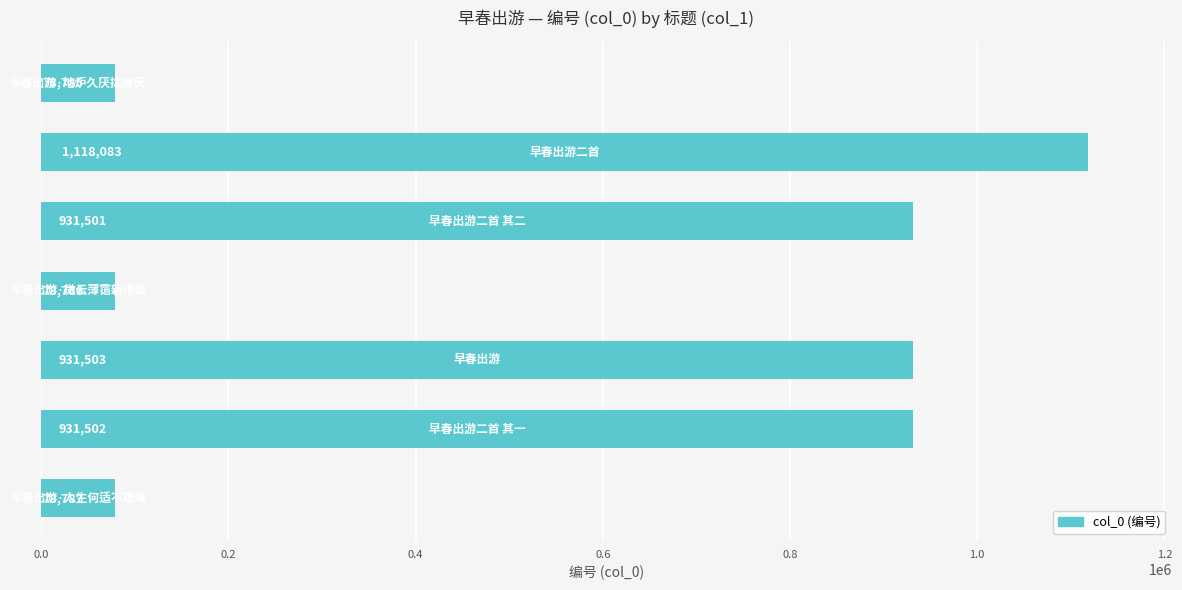

What is the difference between the maximum and minimum values?

1039298